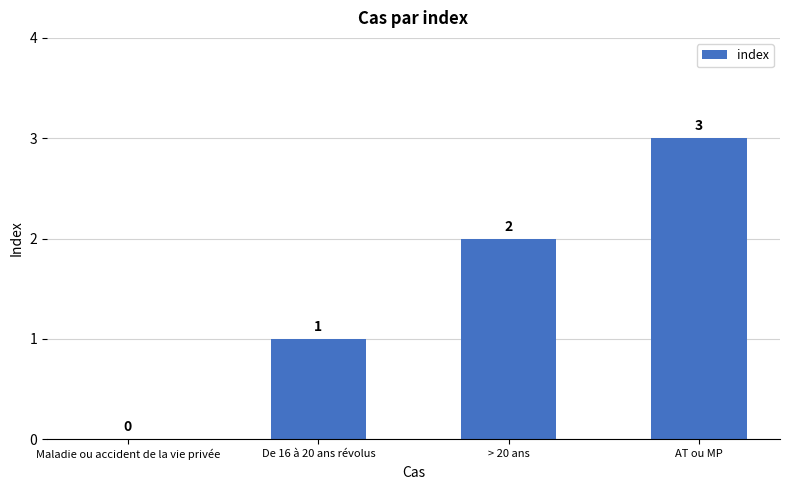

What is the sum of all values?

6